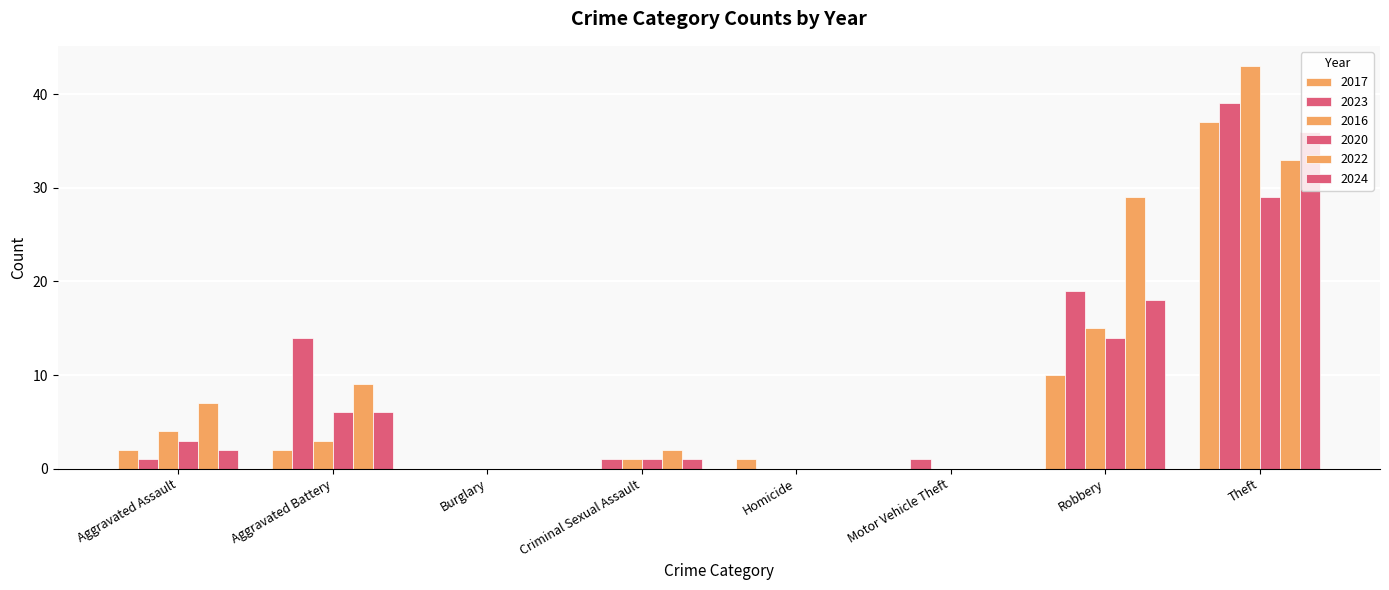

How many groups of bars are there?

8